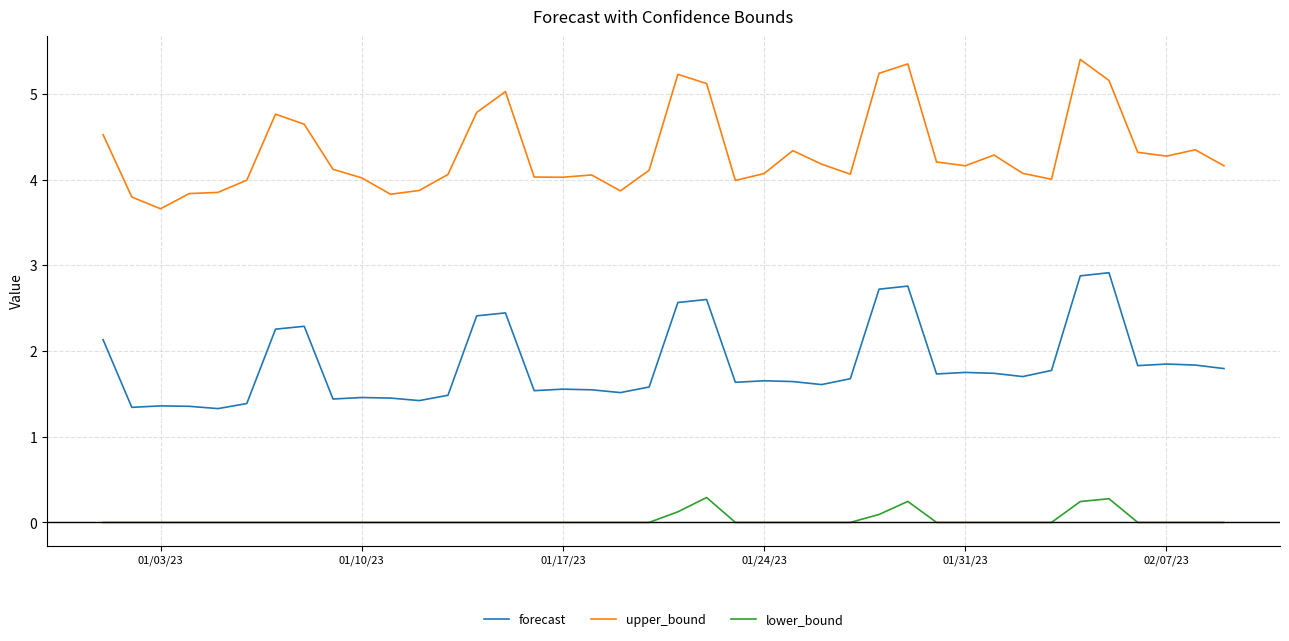

What is the maximum value shown in the chart?

5.4